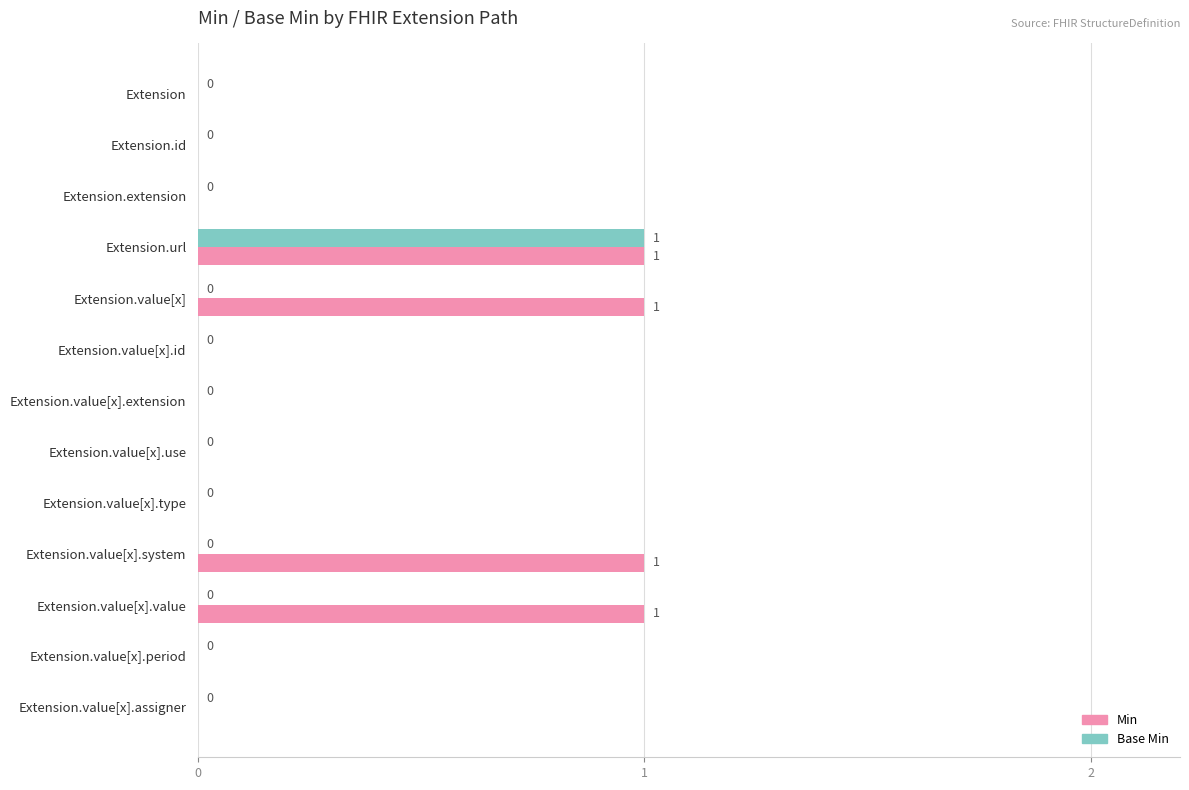

How many values in Base Min are above zero?

1